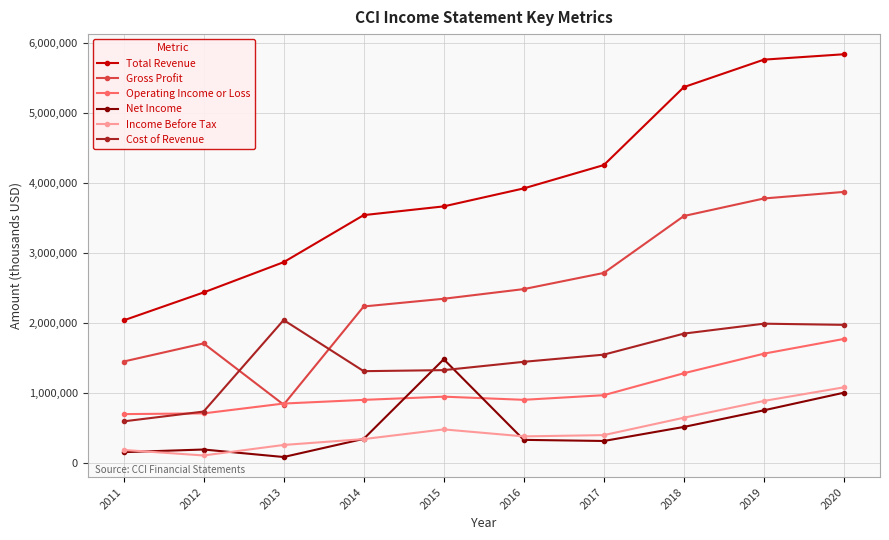

Does the chart have visible grid lines?

Yes